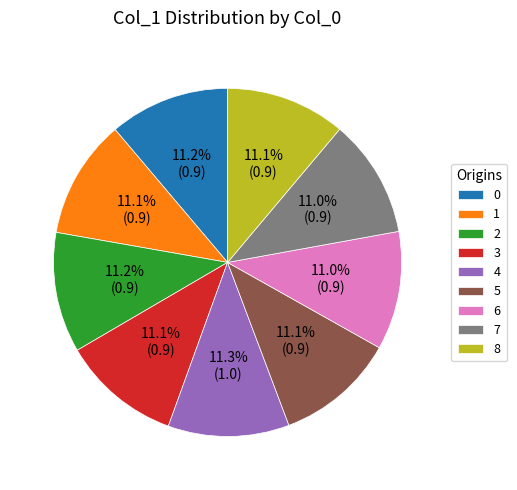

Does any single category account for the majority?

No